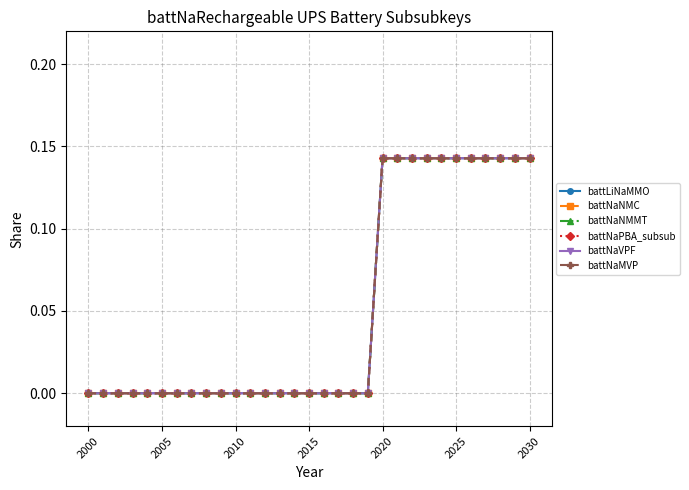

Does the chart have visible grid lines?

Yes